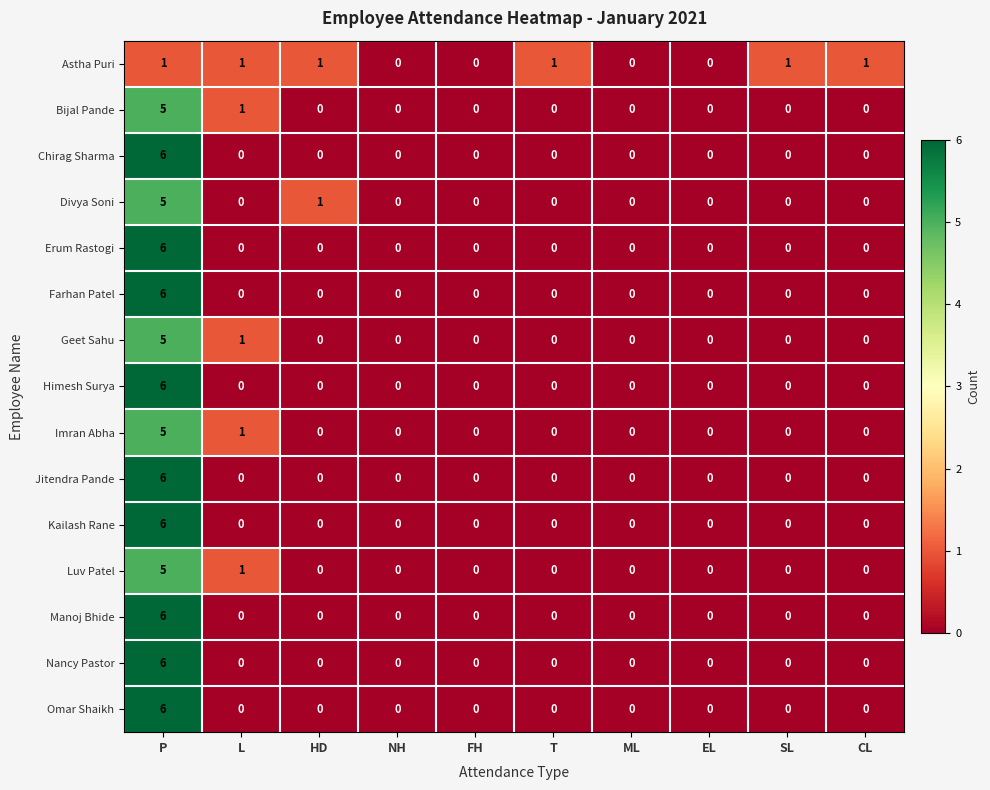

What is the sum of all Erum Rastogi values?

6